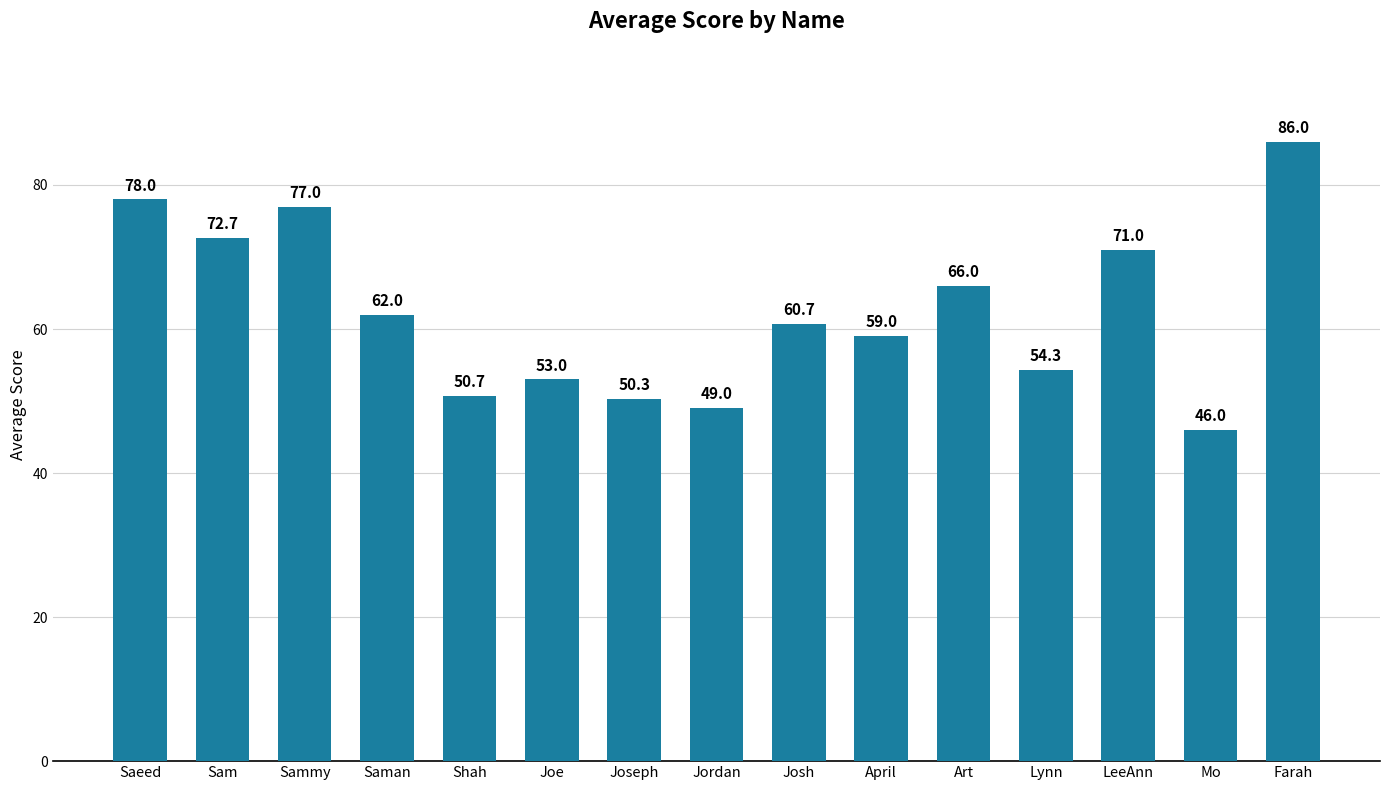

Rank the categories by value from highest to lowest.

Farah, Saeed, Sammy, Sam, LeeAnn, Art, Saman, Josh, April, Lynn, Joe, Shah, Joseph, Jordan, Mo